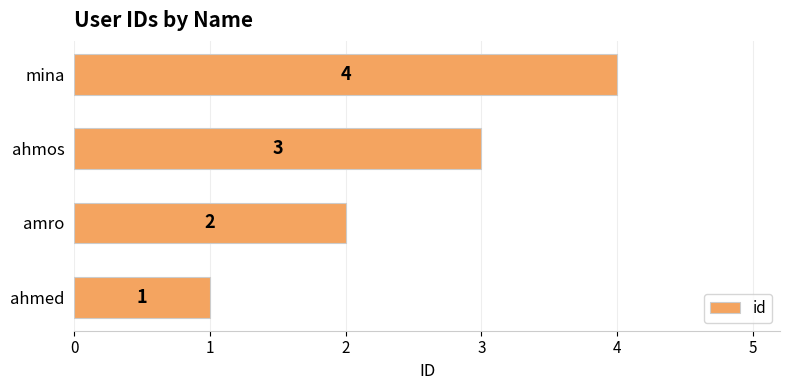

What is the greatest value displayed?

4